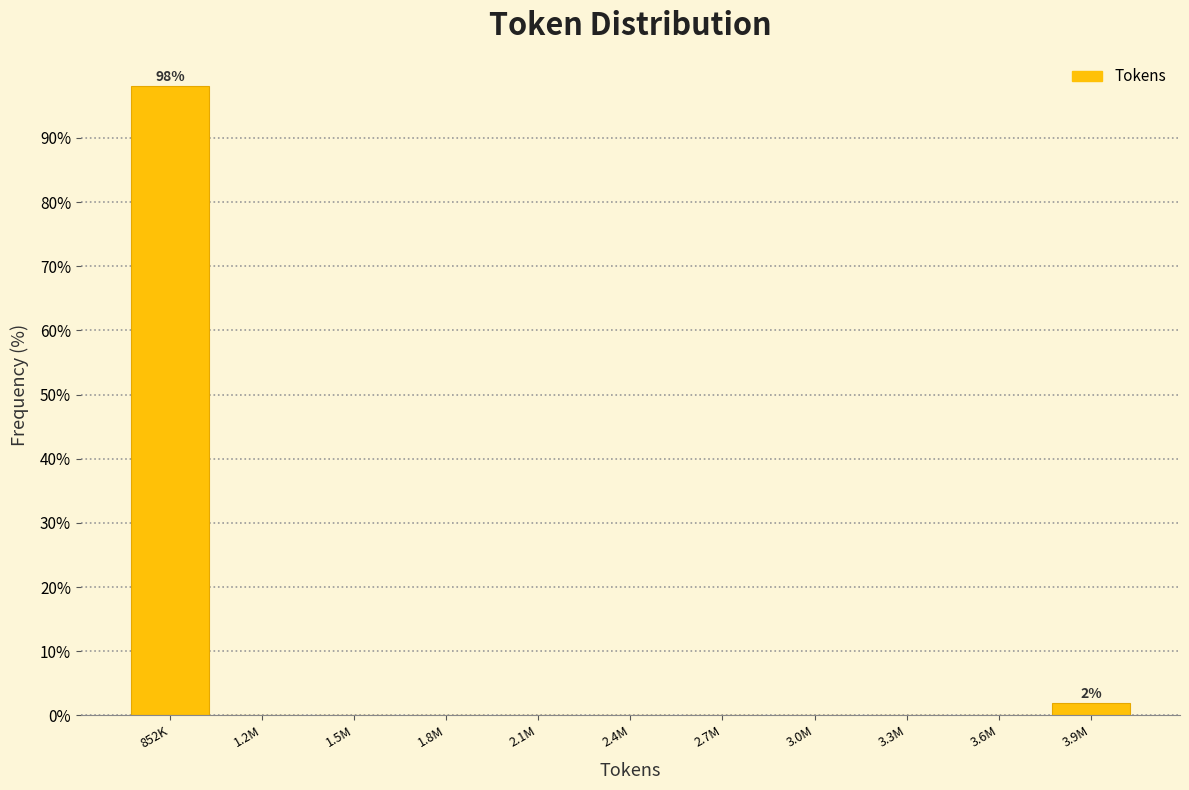

Reading left to right, what are all the values shown in this chart?

852K=98.1	1.2M=0.0	1.5M=0.0	1.8M=0.0	2.1M=0.0	2.4M=0.0	2.7M=0.0	3.0M=0.0	3.3M=0.0	3.6M=0.0	3.9M=1.9